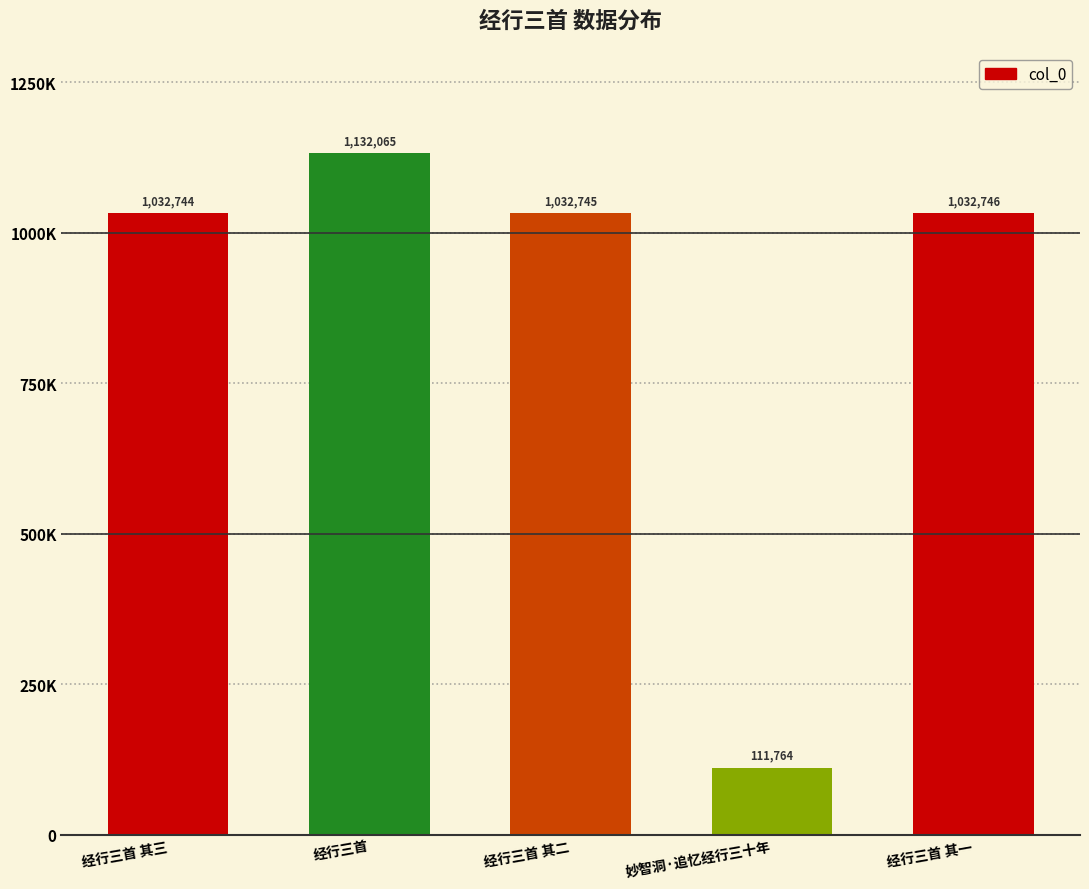

What is the change in value from 经行三首 其三 to 经行三首 其一?

+2